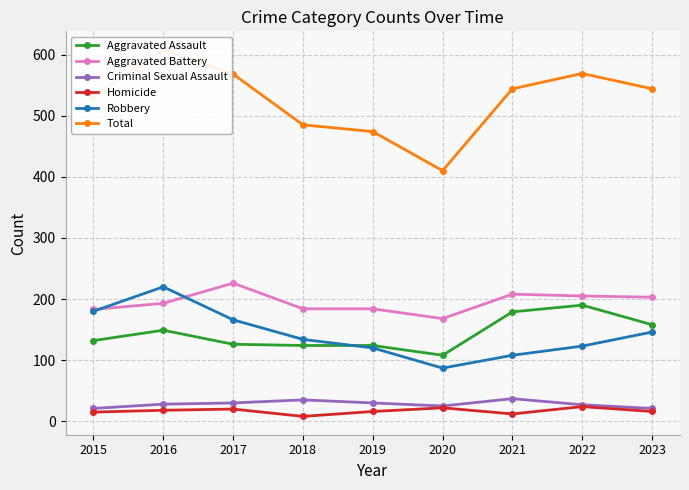

The value of Aggravated Battery at 2022 is 314. True or false?

False